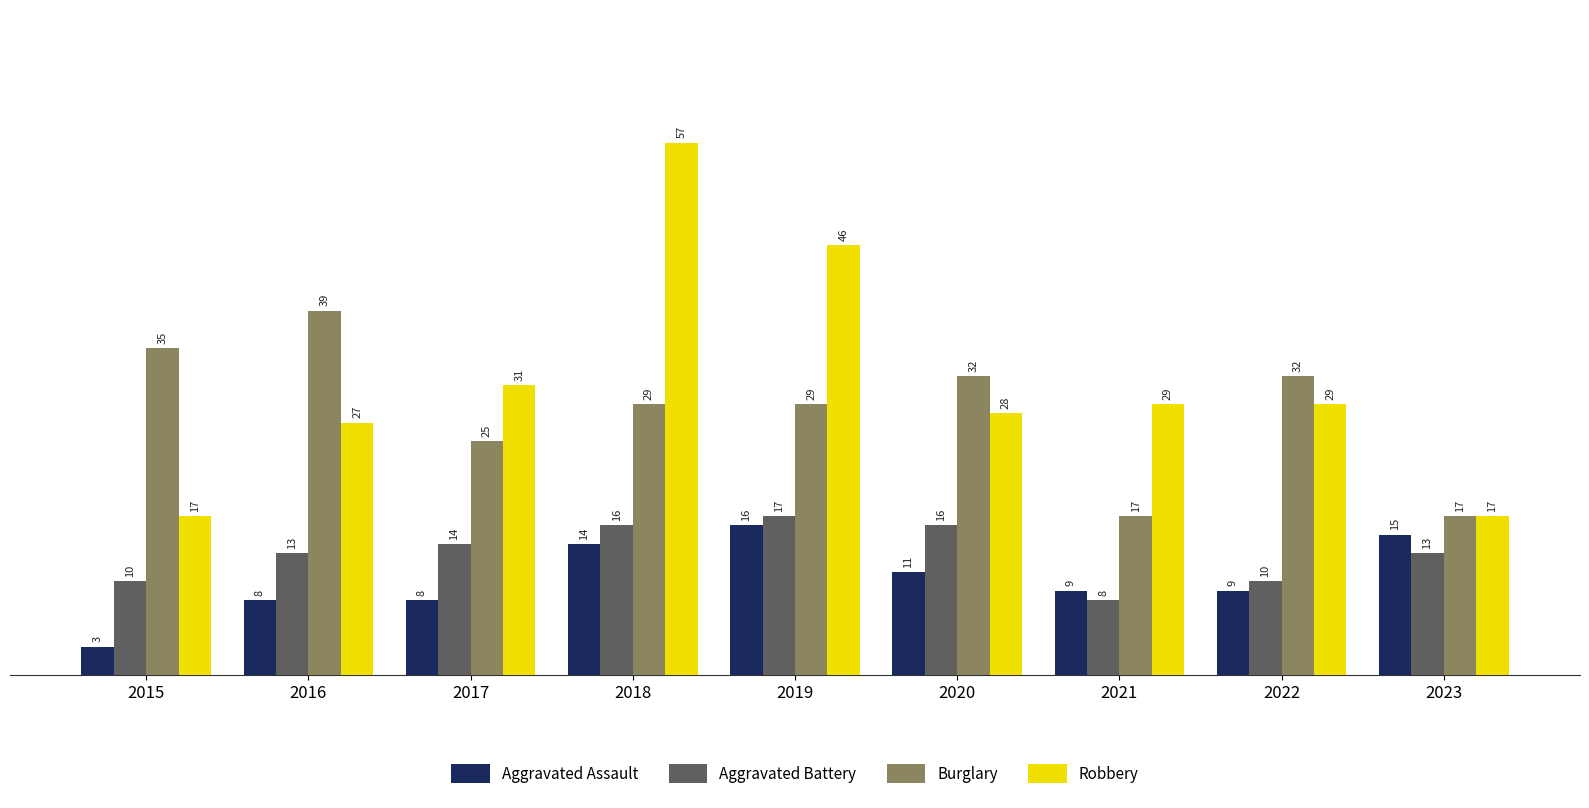

Is it true that Burglary equals 19 at 2022?

False